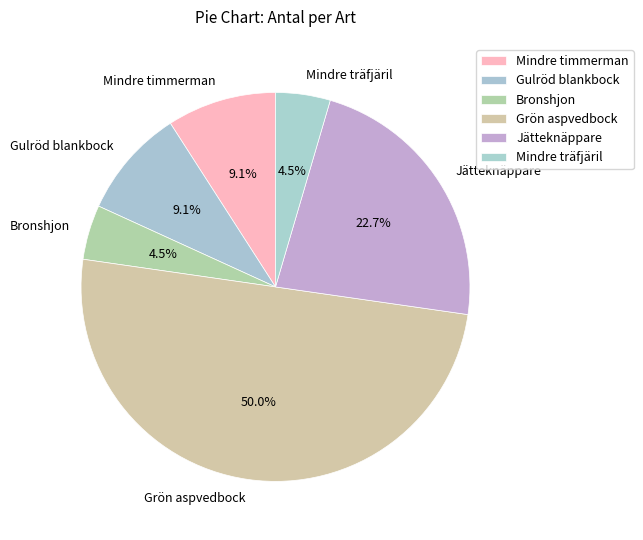

Does Gulröd blankbock account for over 50% of the chart?

No